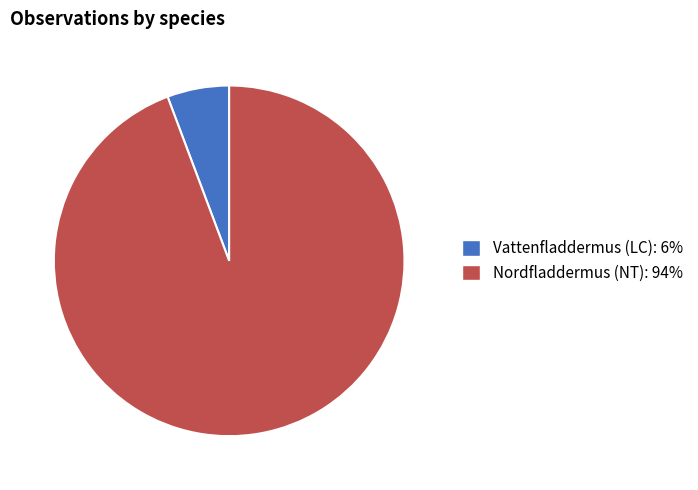

Which has a higher value, Vattenfladdermus (LC) or Nordfladdermus (NT)?

Nordfladdermus (NT)